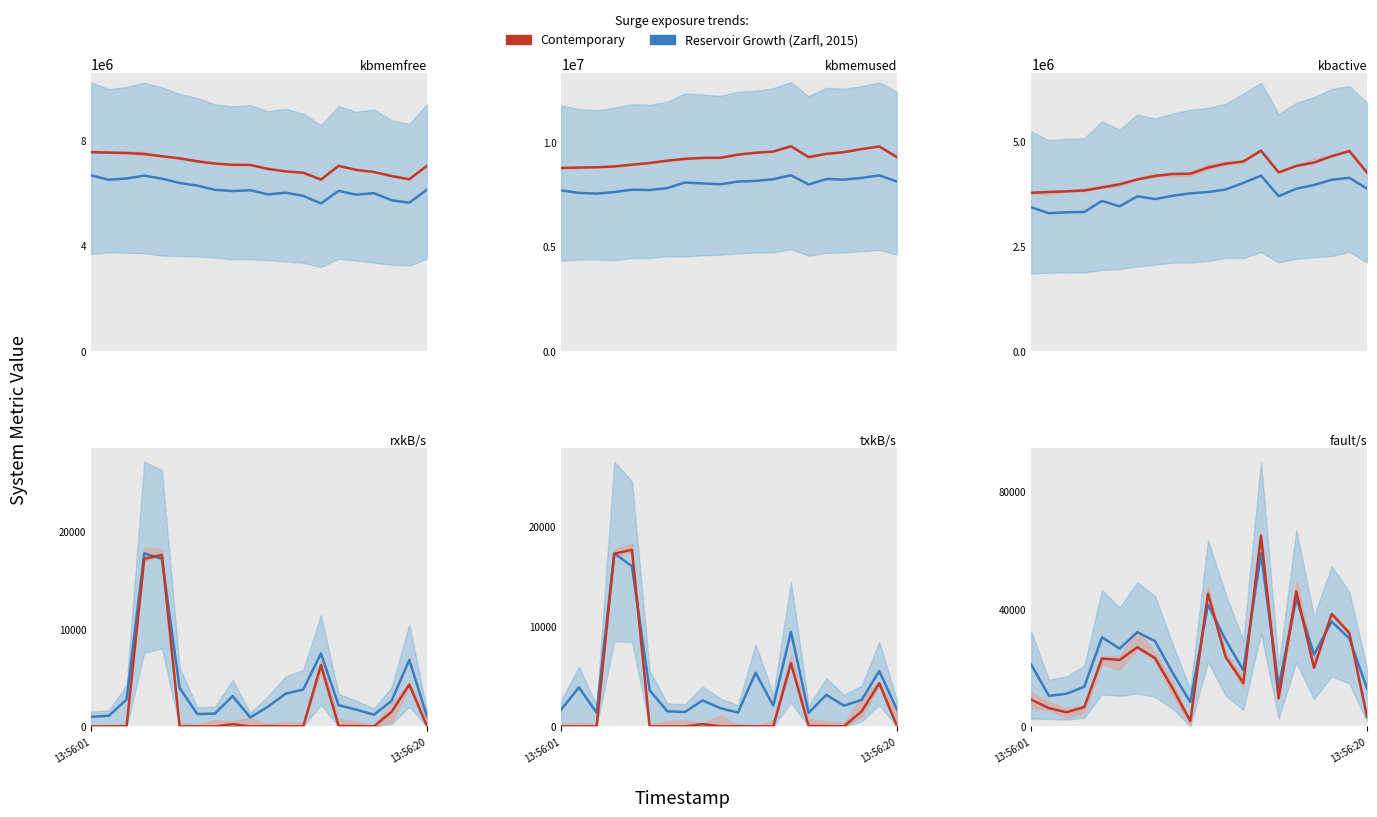

What is the label of the 19th point from the right?

13:56:20